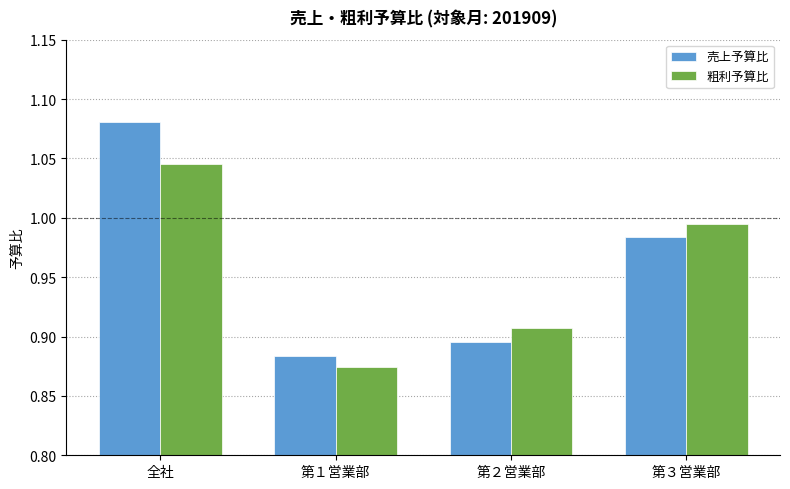

At which label is 売上予算比 closest to 0?

第１営業部